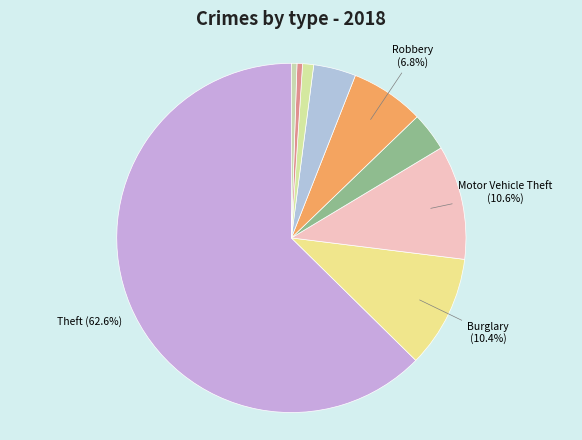

To the nearest percent, what is the difference between the largest and smallest slice percentages?

62%